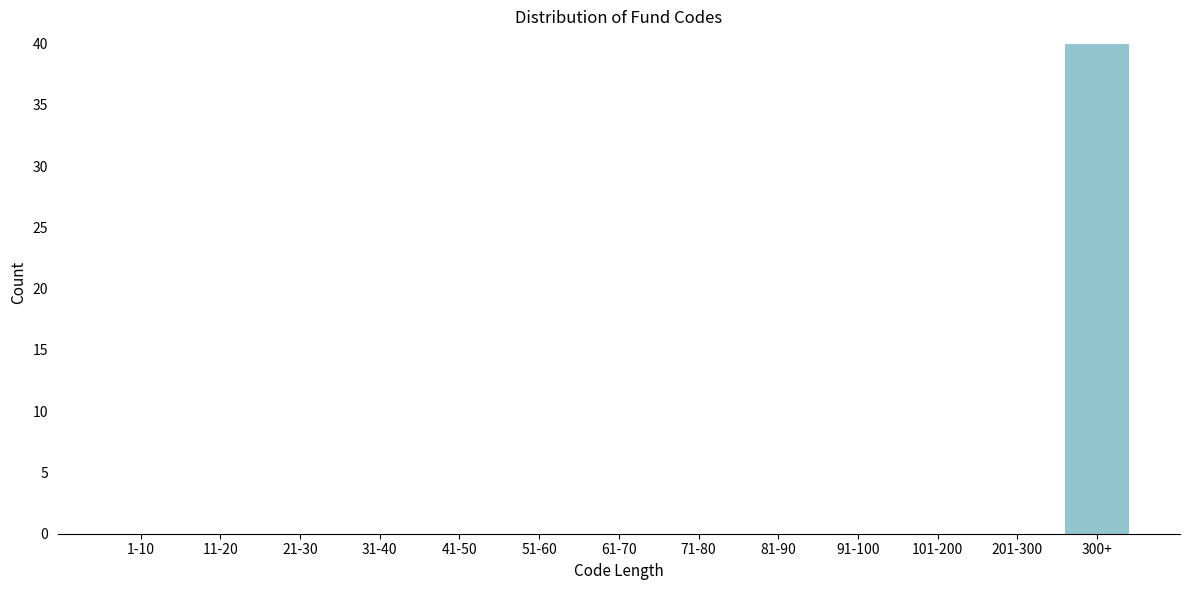

Reading right to left, transcribe all the data shown in this chart.

300+=40	201-300=0	101-200=0	91-100=0	81-90=0	71-80=0	61-70=0	51-60=0	41-50=0	31-40=0	21-30=0	11-20=0	1-10=0